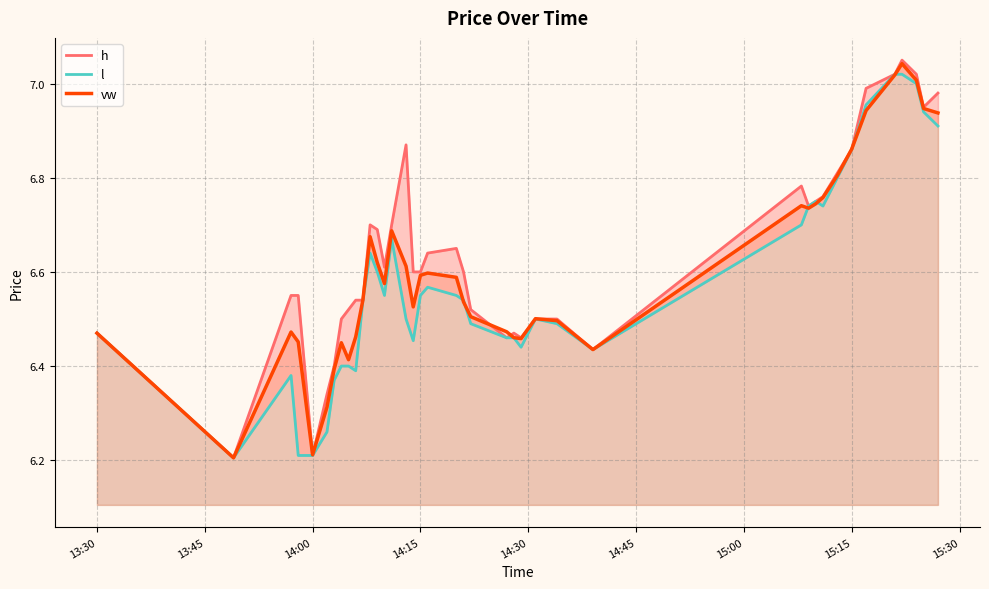

Does the chart have visible grid lines?

Yes